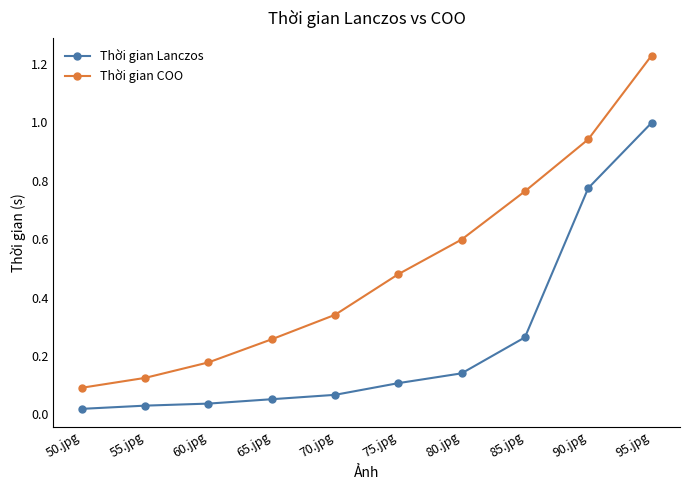

What is the sum of all Thời gian COO values?

5.0